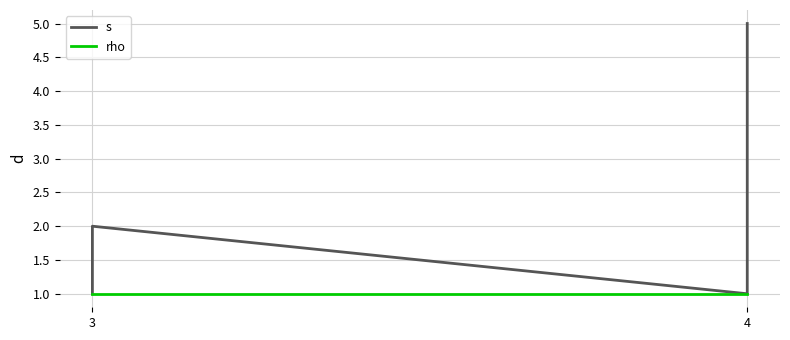

What is the average value of the s series?

2